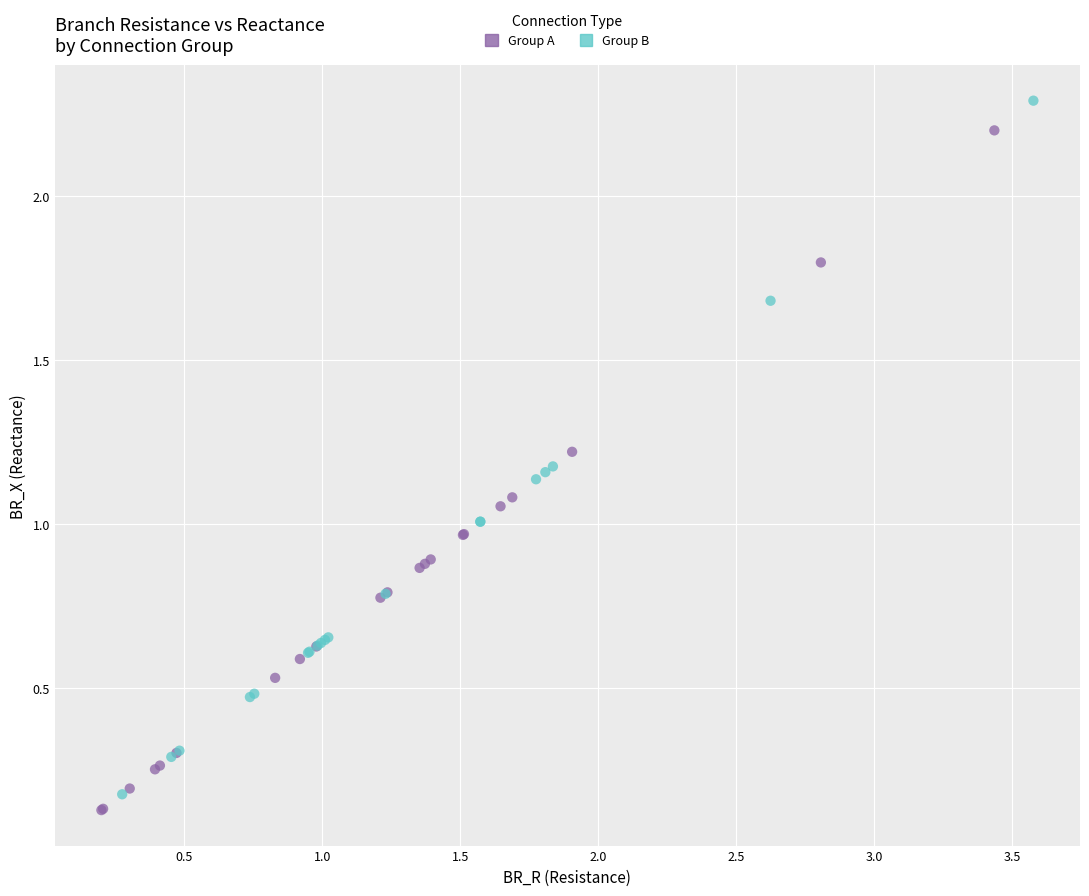

Which series contains the lowest Y value?

Group A